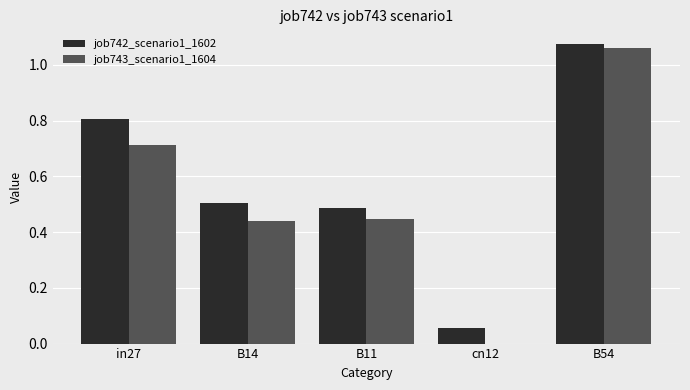

At which label does job743_scenario1_1604 reach its peak?

B54